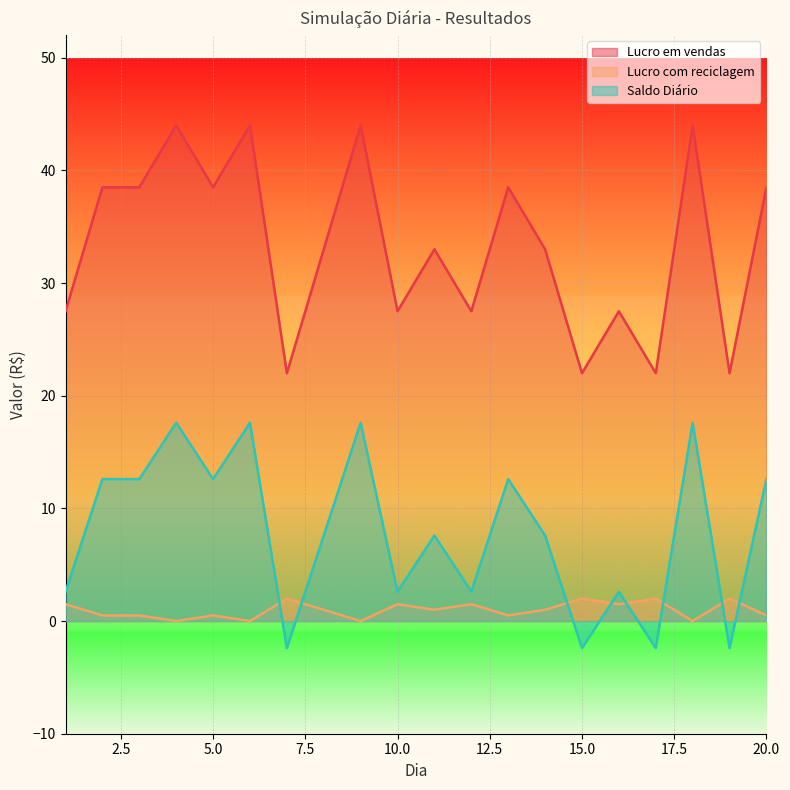

Between 2 and 5, which series saw the biggest shift?

Lucro em vendas